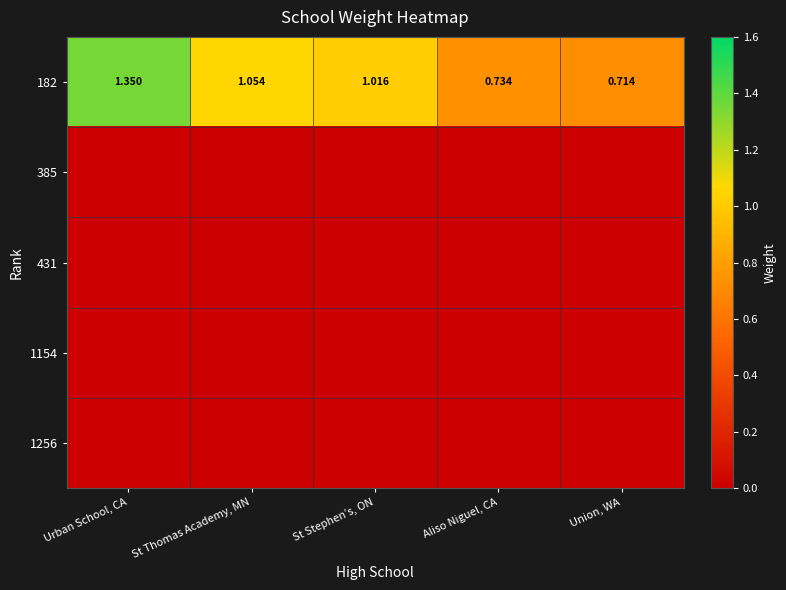

At St Stephen’s, ON, list the series in order from smallest to largest.

385, 431, 1154, 1256, 182